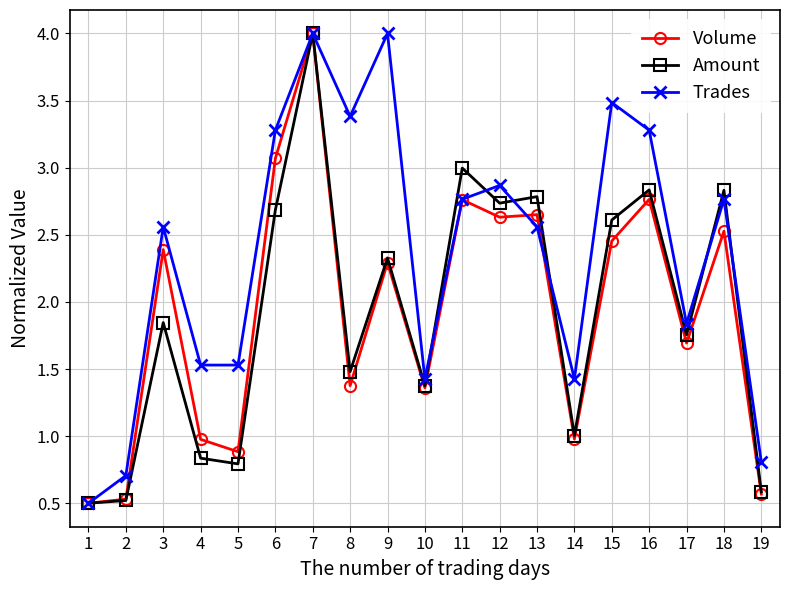

The value of Trades at 7 is 1.8. True or false?

False